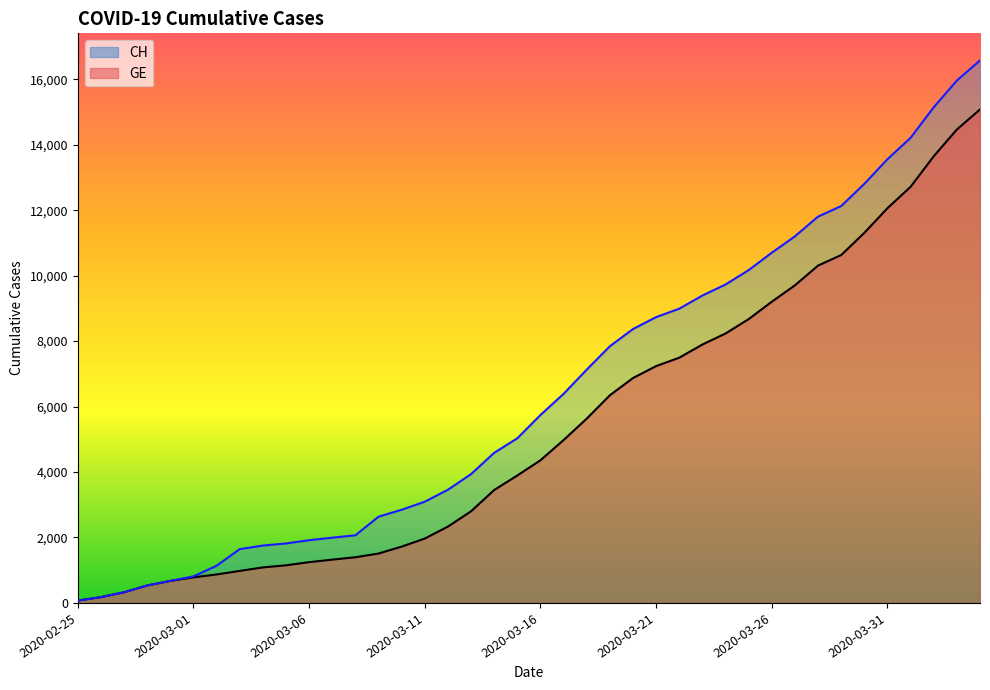

How many data points in CH (line) are less than 5741?

20